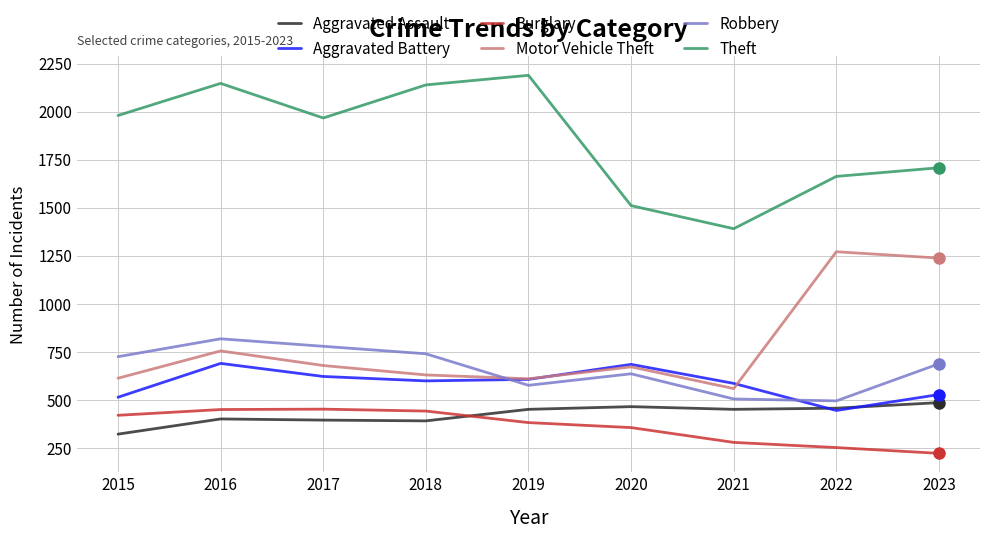

Is the value of Motor Vehicle Theft at 2016 greater than the value of Aggravated Battery at 2015?

Yes